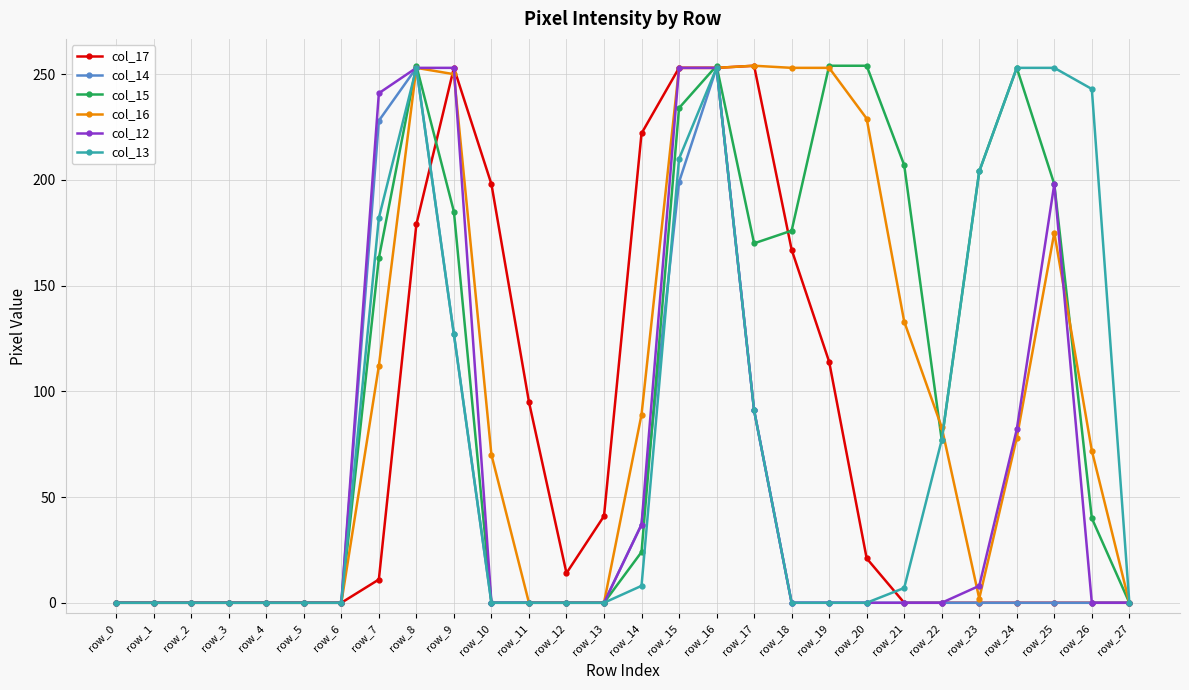

The col_12 series shows 198 at row_25. True or false?

True